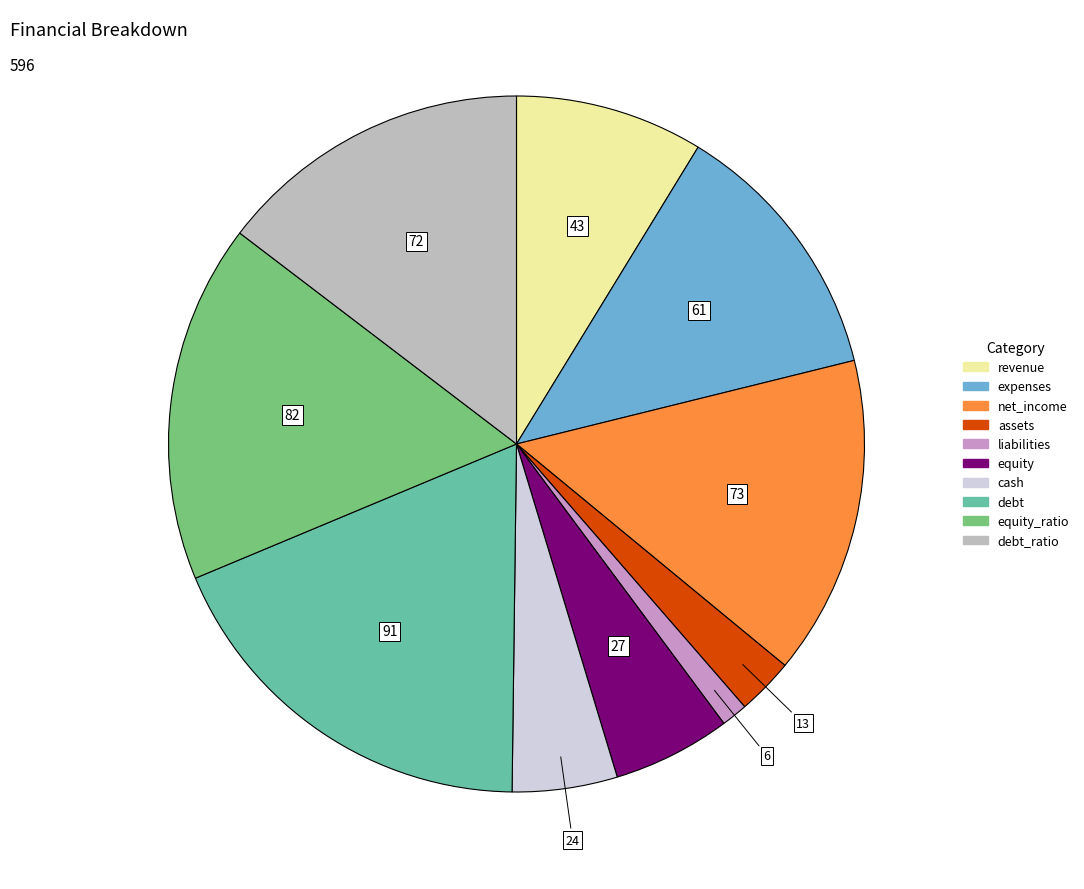

Does net_income account for over 50% of the chart?

No